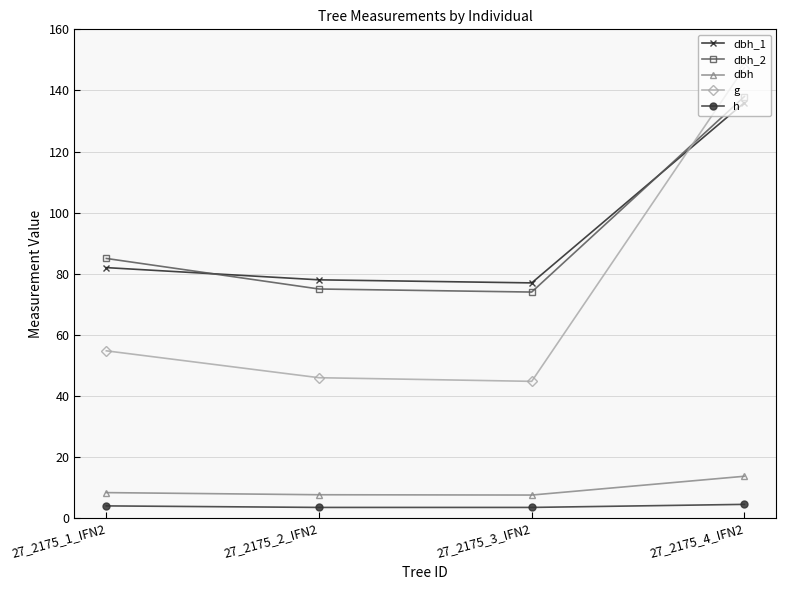

What is the label of the 3rd point from the left?

27_2175_3_IFN2